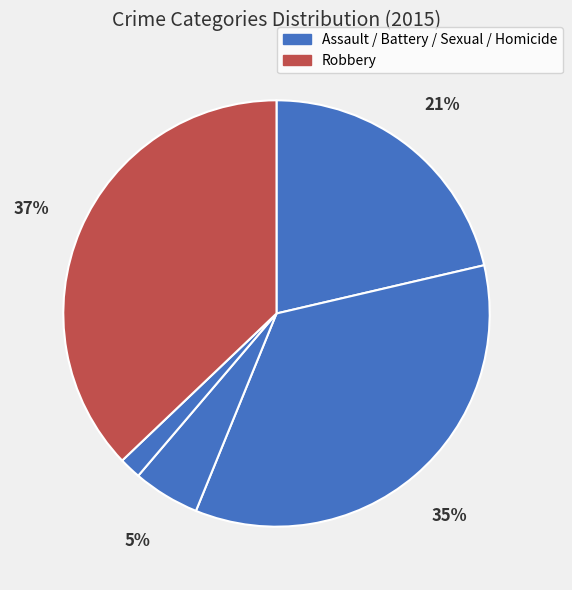

Count the number of slices in the pie.

5